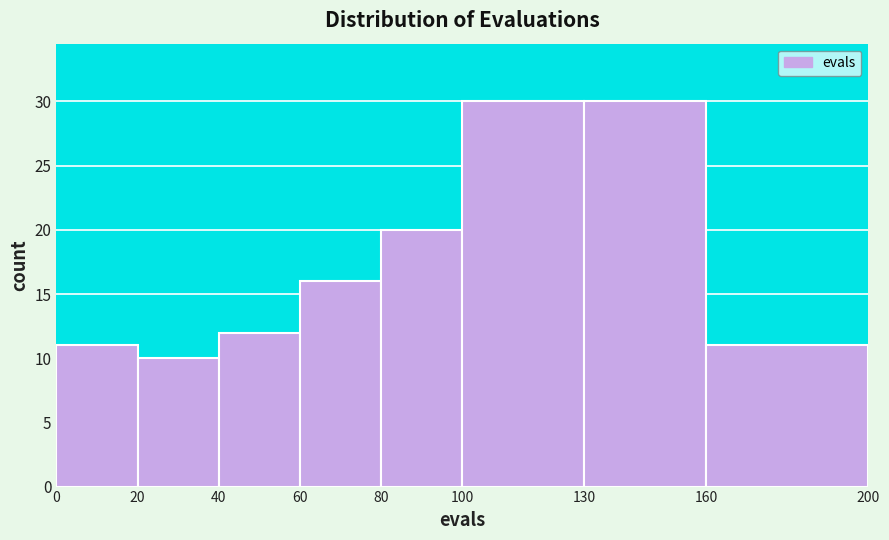

Reading left to right, transcribe this chart: for each bar, give the range it covers on the x-axis and its height. The values are not printed on the chart, so give them approximately, as read against the axis.

0 to 20: 11
20 to 40: 10
40 to 60: 12
60 to 80: 16
80 to 100: 20
100 to 130: 30
130 to 160: 30
160 to 200: 11